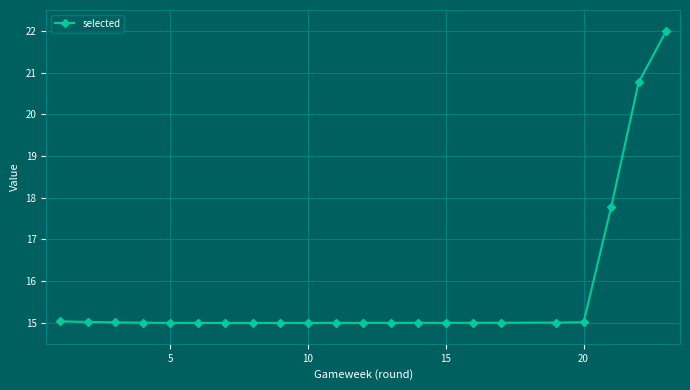

What is the greatest value displayed?

22.0